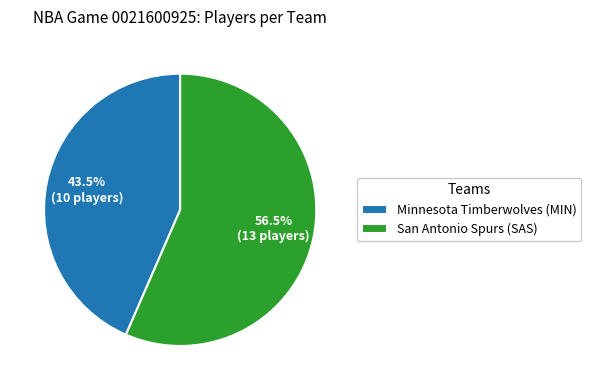

Which category accounts for the majority?

San Antonio Spurs (SAS)